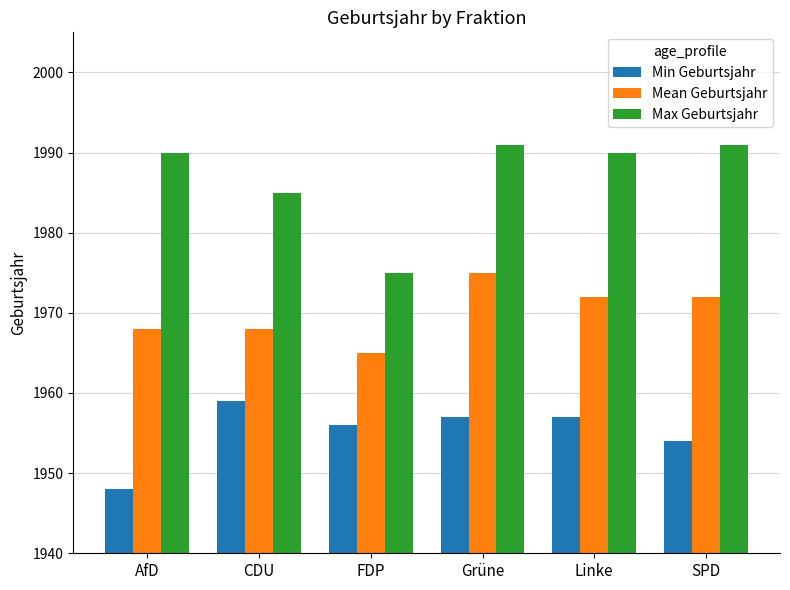

What is the difference between the maximum and minimum values in the Min Geburtsjahr series?

11